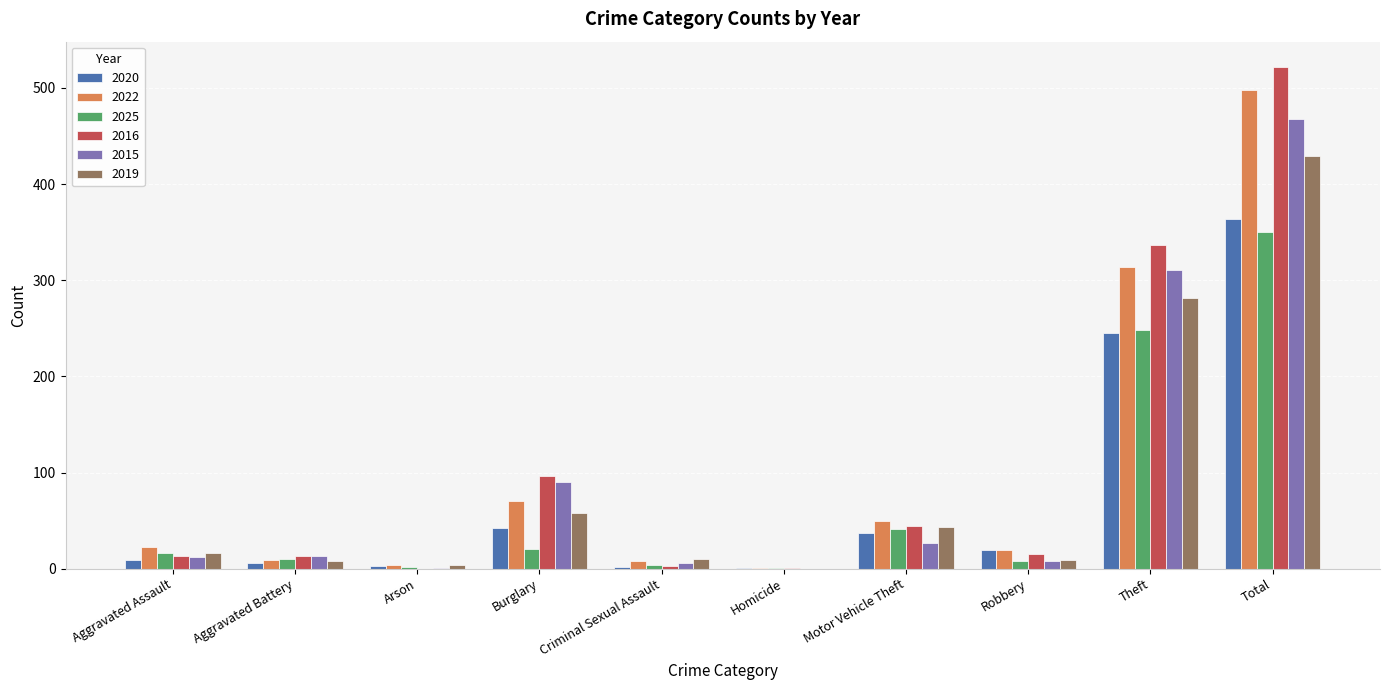

Does the chart contain stacked bars?

No